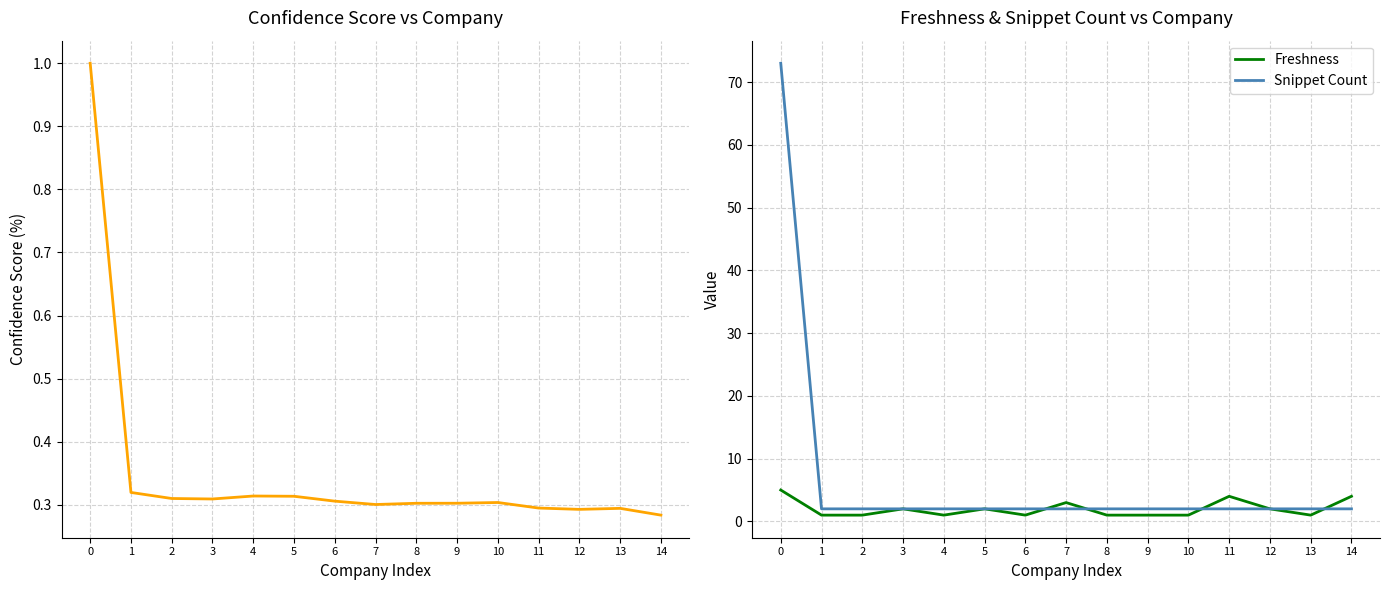

Does the chart have visible grid lines?

Yes